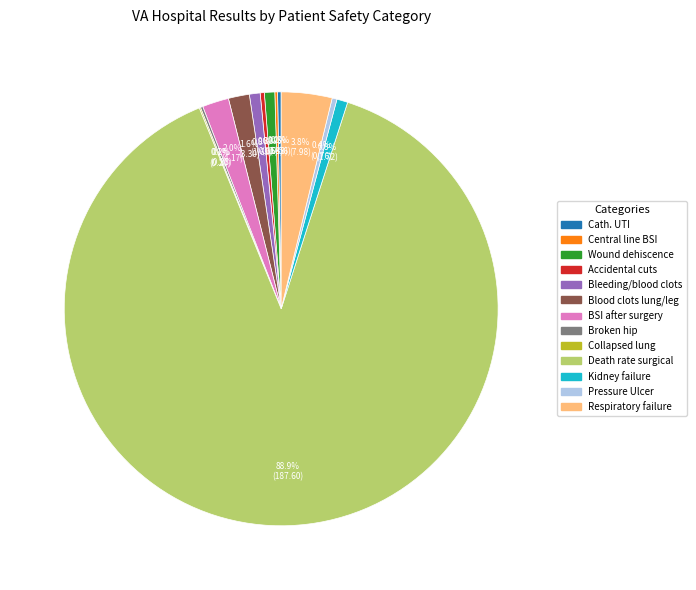

Is there a majority slice in this chart?

Yes